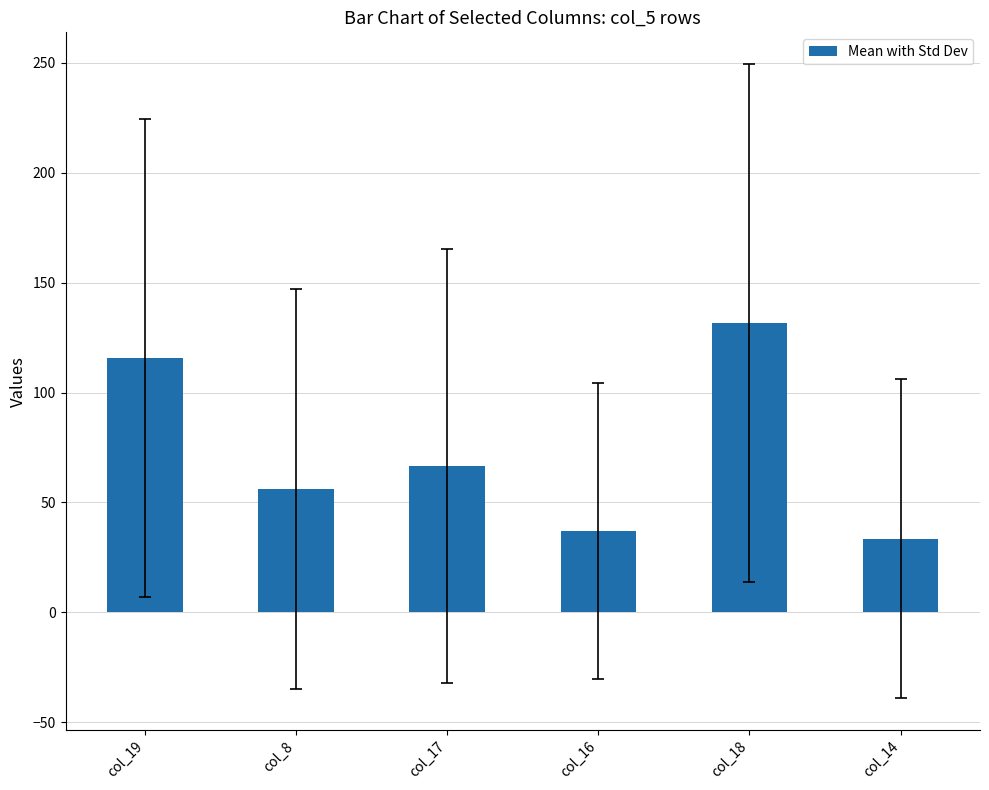

What is the minimum value shown in the chart?

33.5